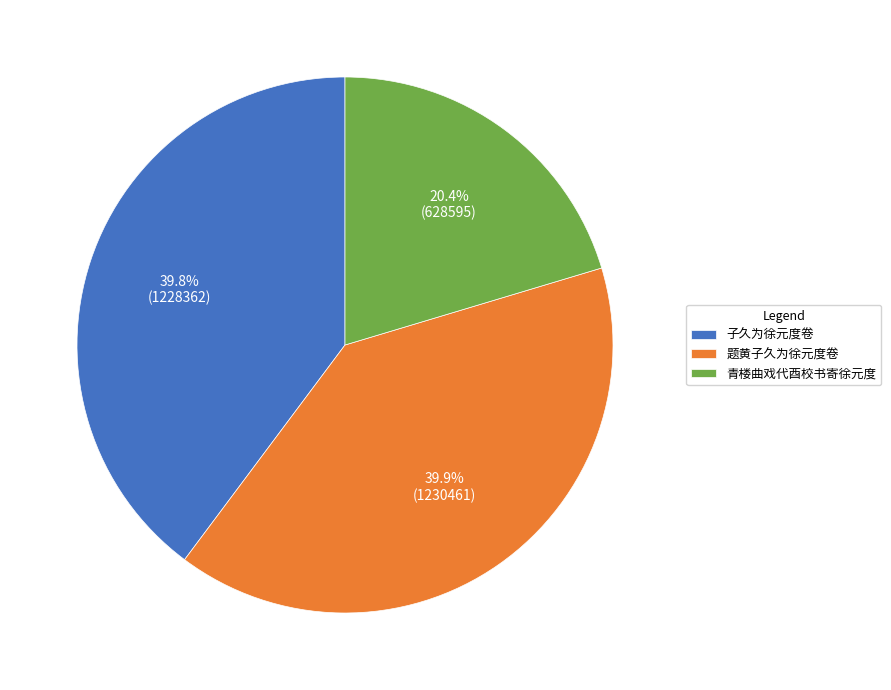

Which slice is the smallest?

青楼曲戏代酉校书寄徐元度